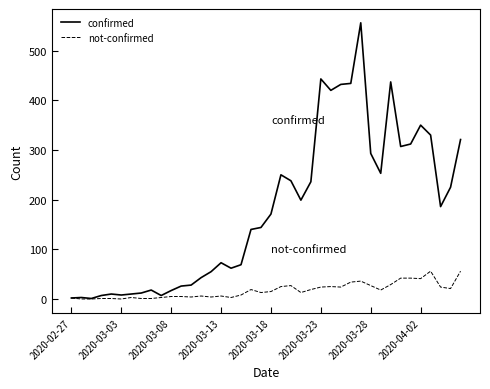

Rank the series by their maximum value, from lowest to highest.

not-confirmed, confirmed